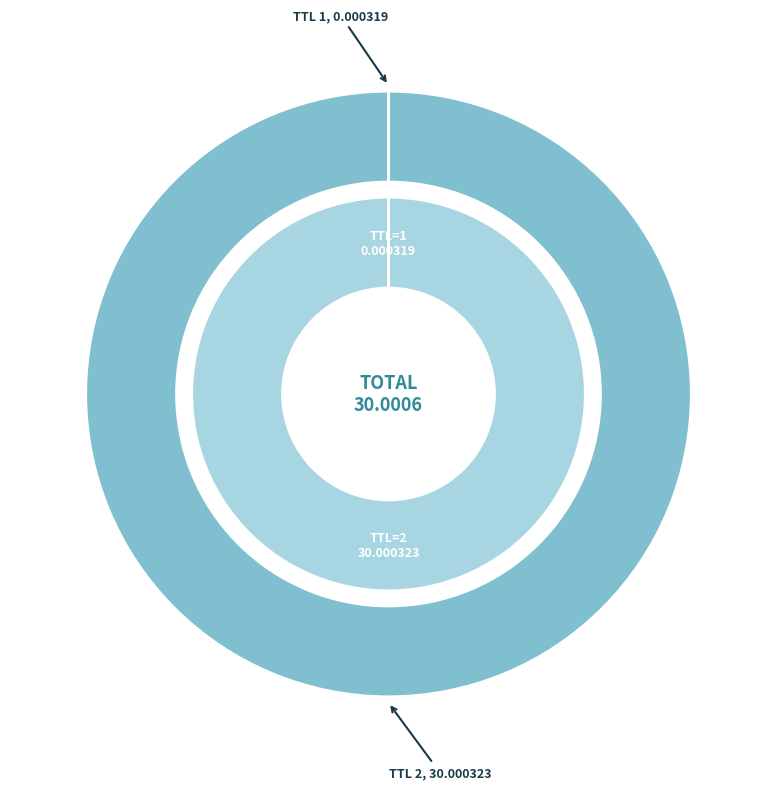

Which slice is the smallest?

1